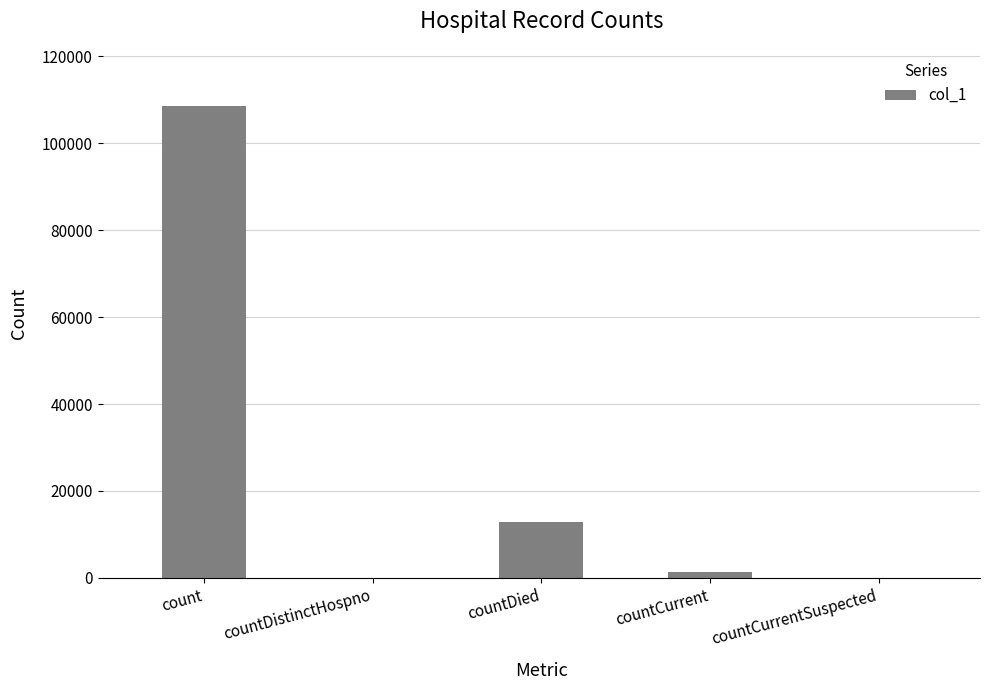

Reading left to right, transcribe all the data shown in this chart.

108678	0	12835	1368	0